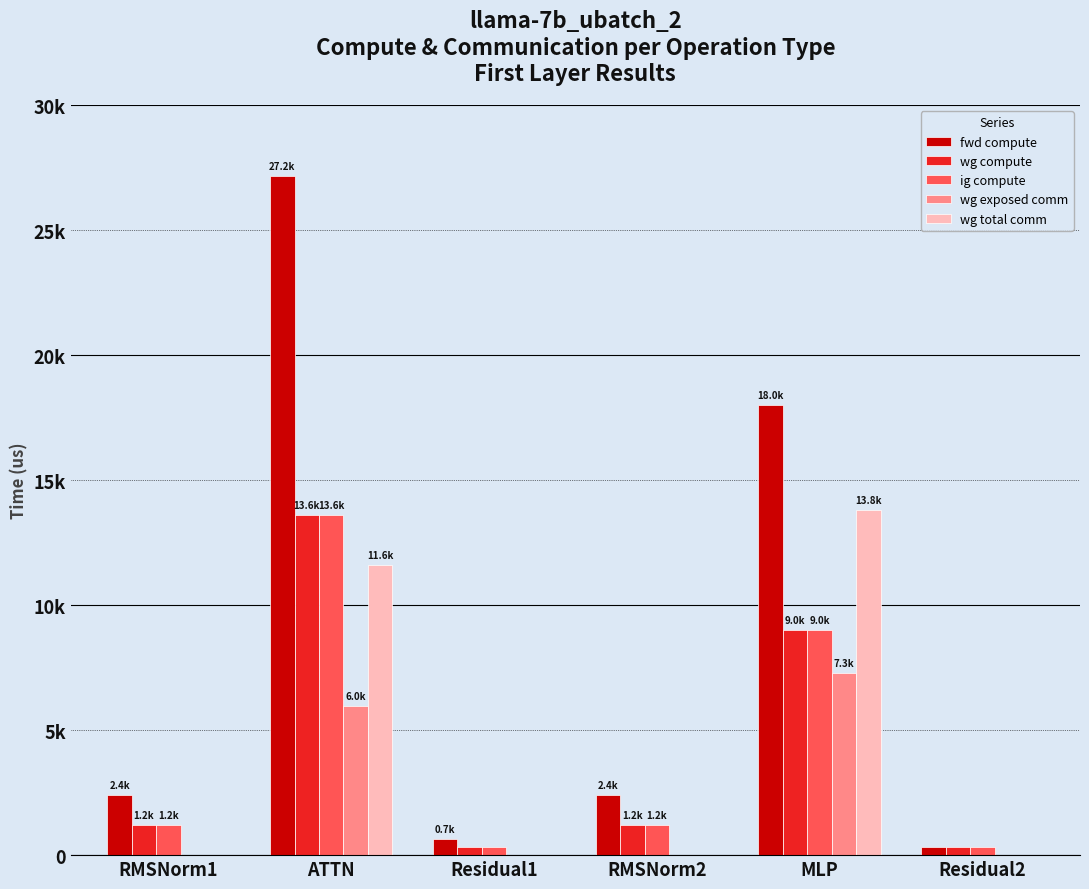

Does the chart contain stacked bars?

No